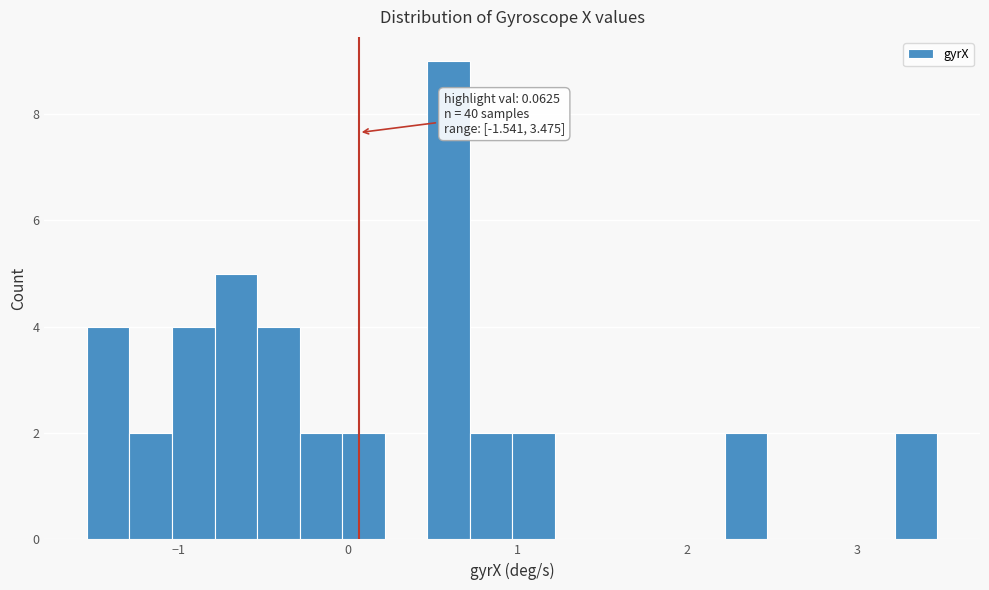

Around what value on the x-axis is the tallest bar? Give the approximate position of its centre, as read against the axis.

0.6